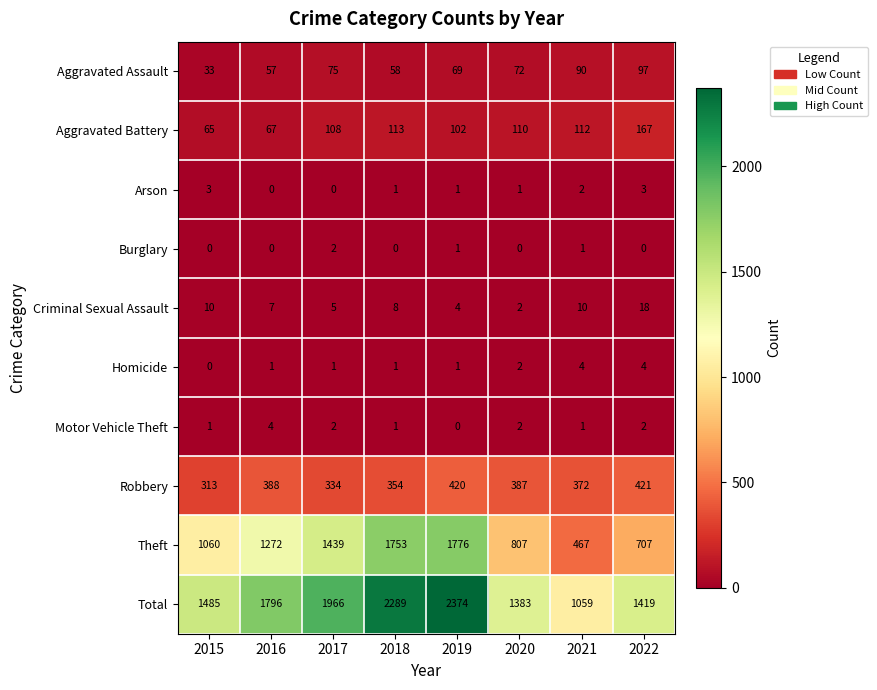

Is it true that Motor Vehicle Theft equals 1 at 2018?

True